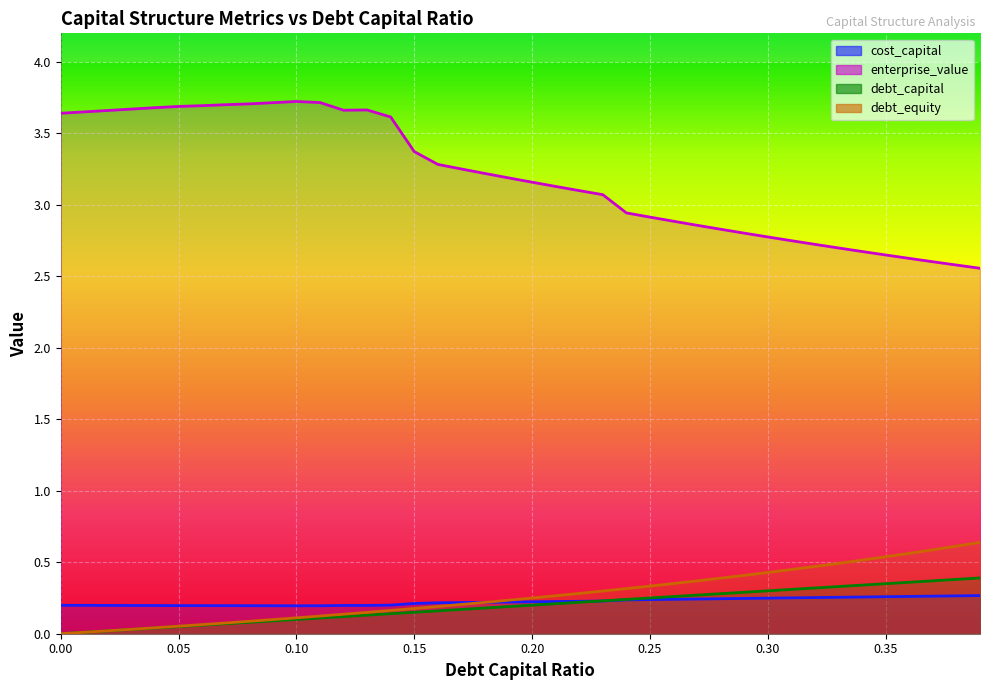

What is the total value across all series at 0.27?

3.7